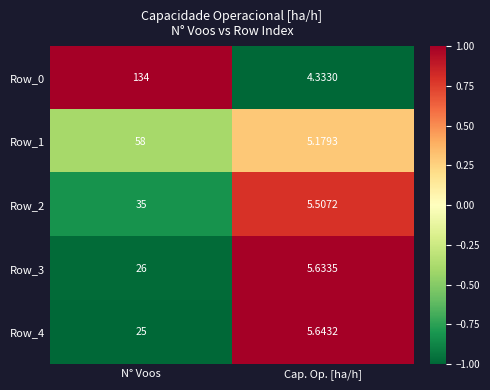

Is the value of Row_2 at N° Voos greater than the value of Row_1 at N° Voos?

No